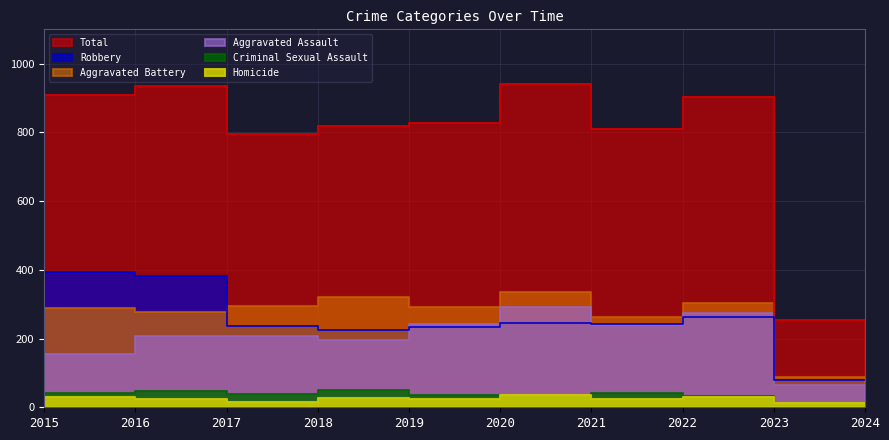

Which category has the lowest value in the Criminal Sexual Assault series?

2024